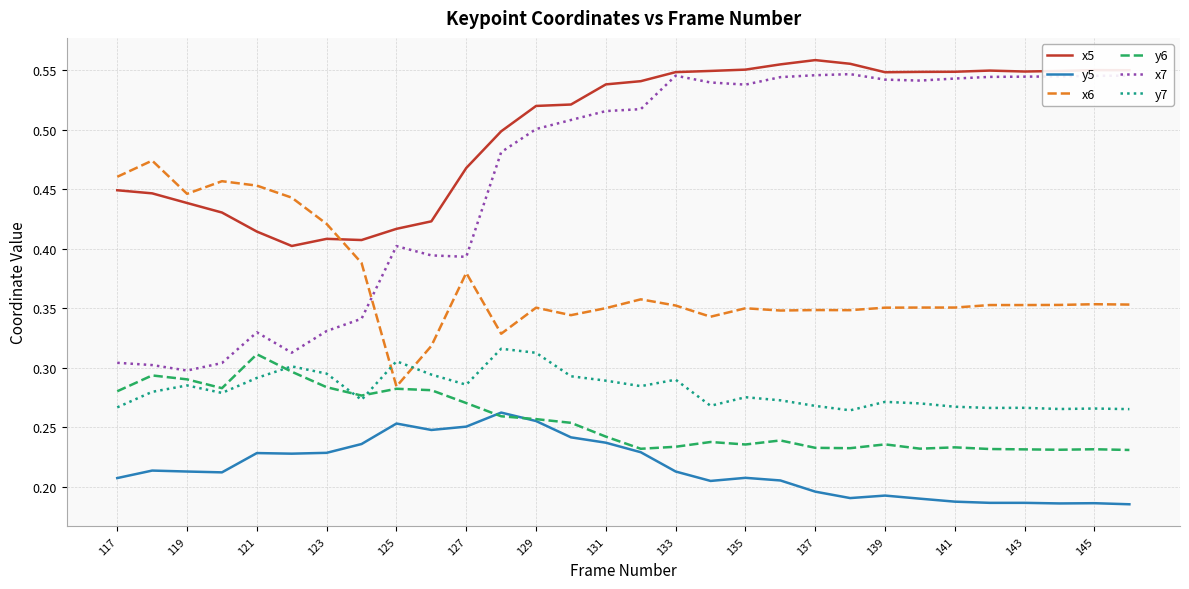

True or false: y7 and x7 intersect in this chart.

False